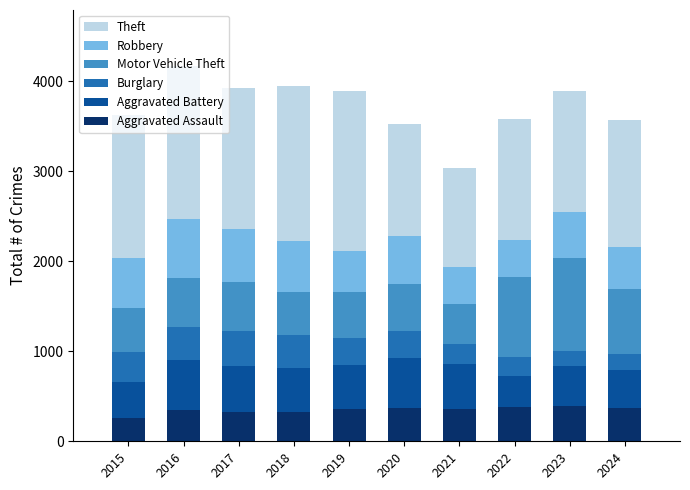

What is the lowest value of the Aggravated Assault series?

258